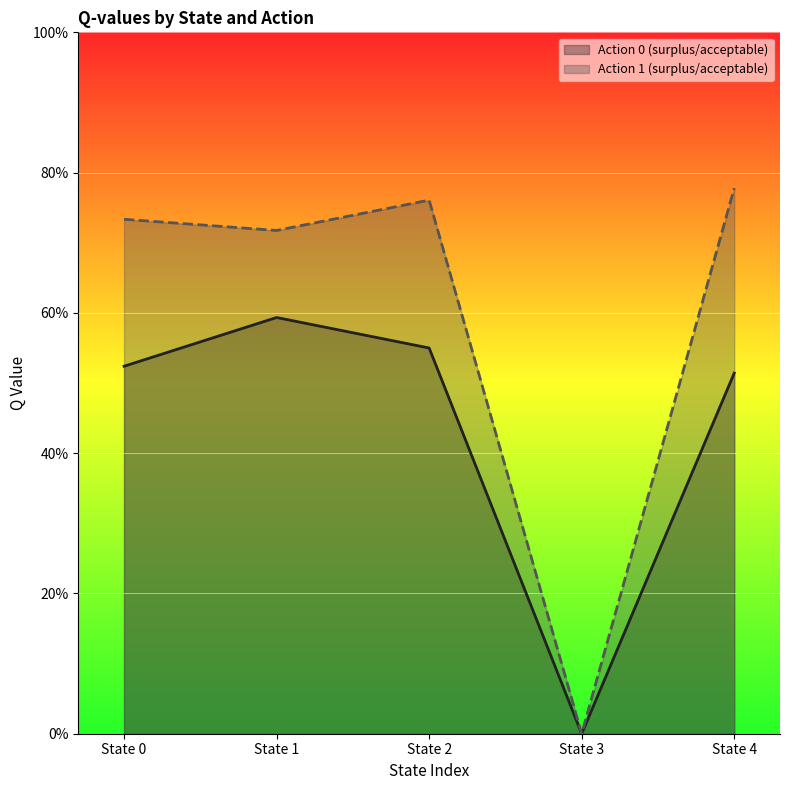

Is it true that Action 1 (surplus/acceptable) equals 7.8 at State 4?

True